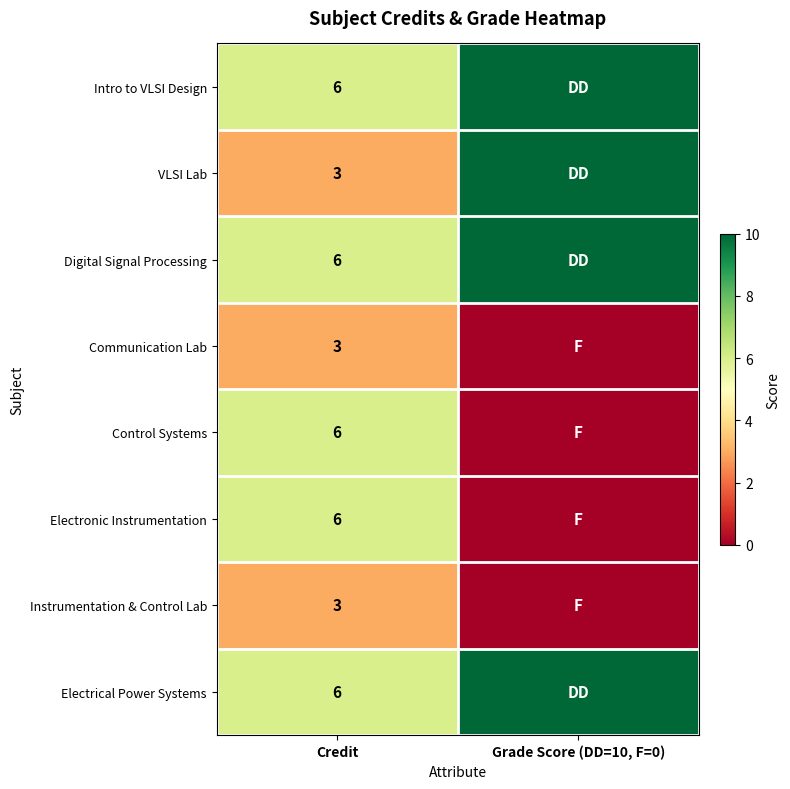

The value of VLSI Lab at Credit is 3. True or false?

True